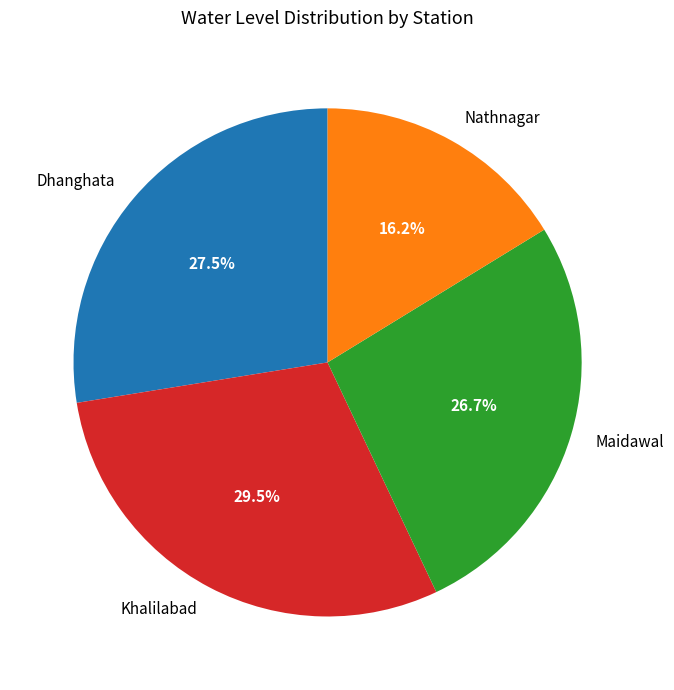

The Dhanghata slice represents 42% of the pie. True or false?

False